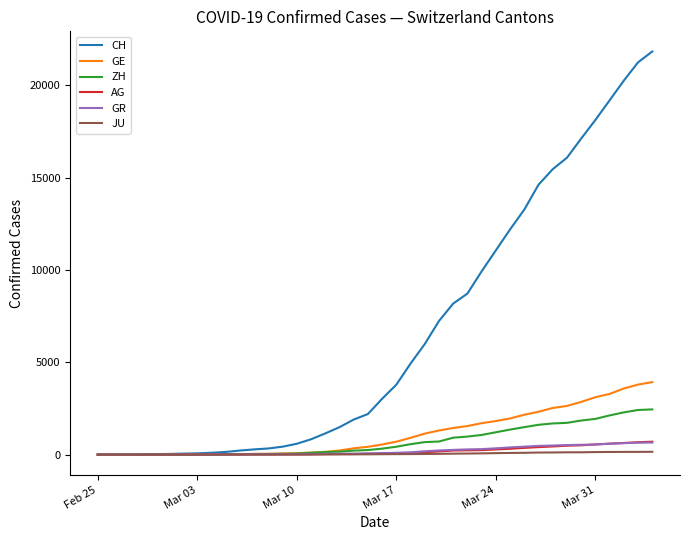

What is the maximum value shown in the chart?

21827